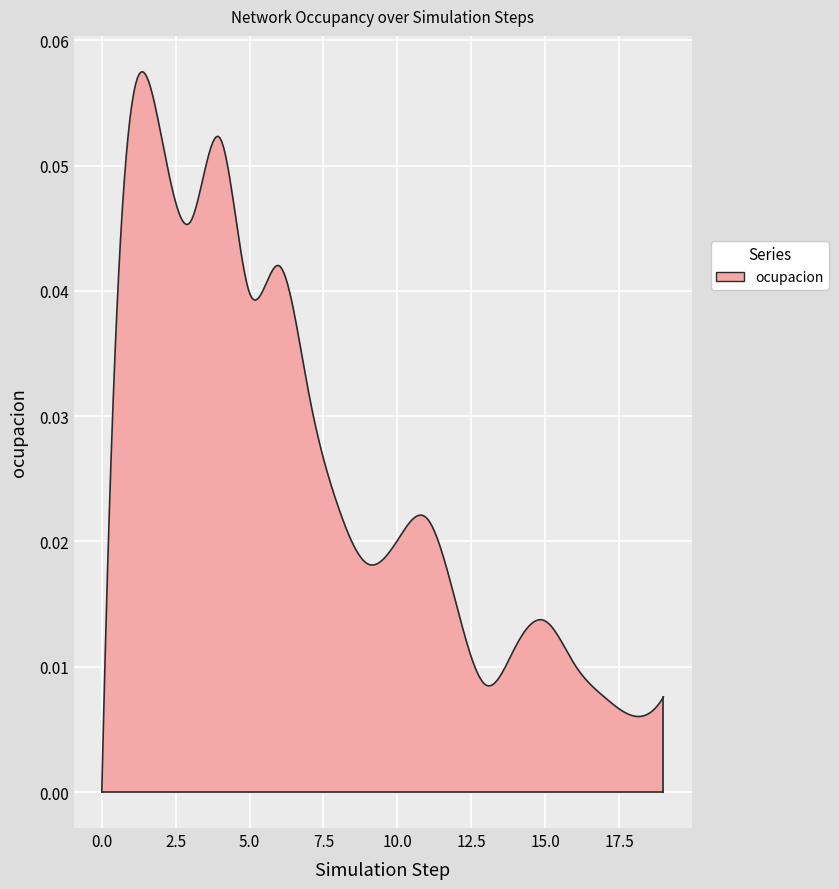

Which category has the highest value across all series?

1